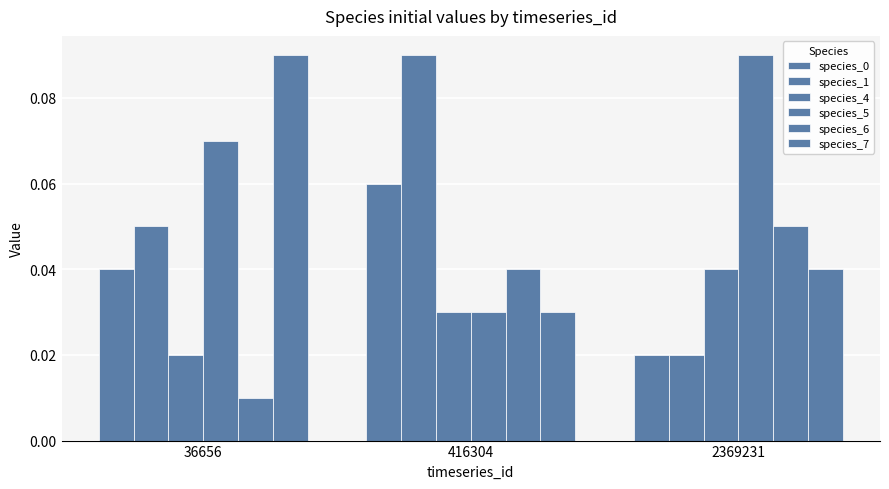

Is the value of species_0 at 36656 greater than the value of species_6 at 2369231?

No